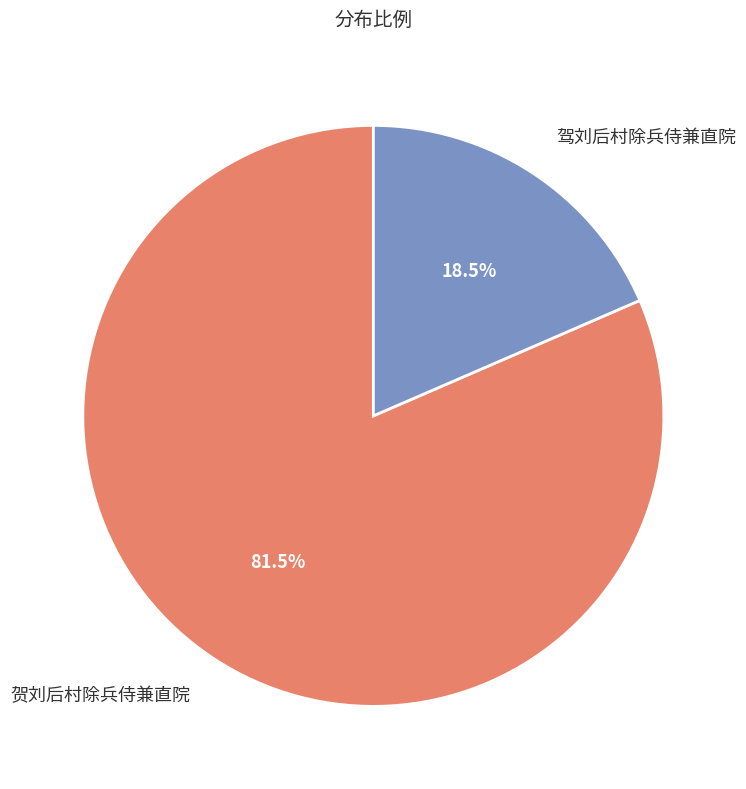

Which has a higher value, 驾刘后村除兵侍兼直院 or 贺刘后村除兵侍兼直院?

贺刘后村除兵侍兼直院